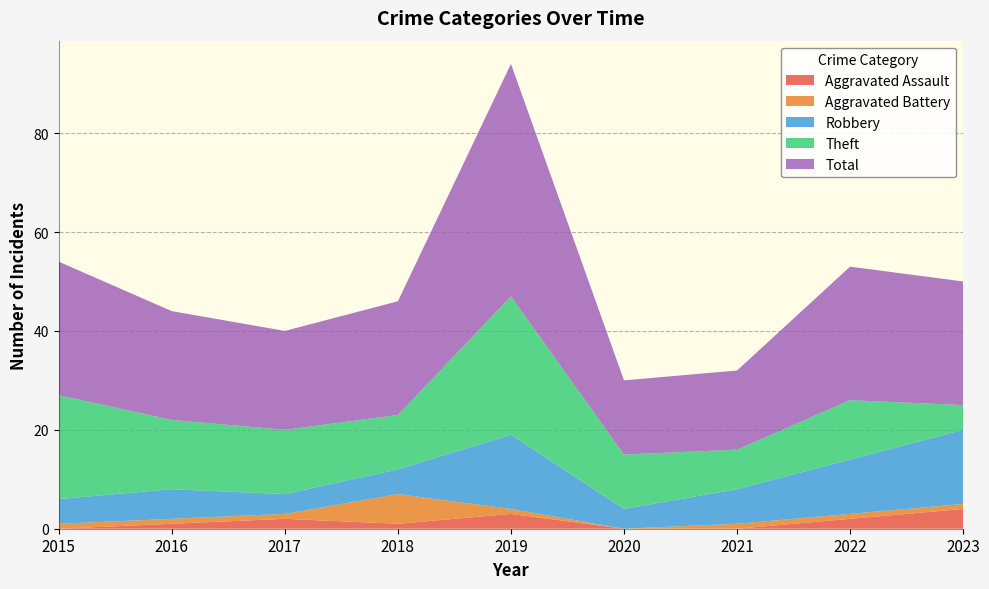

Reading left to right, list all the values displayed in this chart.

Aggravated Assault: 0	1	2	1	3	0	0	2	4
Aggravated Battery: 1	1	1	6	1	0	1	1	1
Robbery: 5	6	4	5	15	4	7	11	15
Theft: 21	14	13	11	28	11	8	12	5
Total: 27	22	20	23	47	15	16	27	25